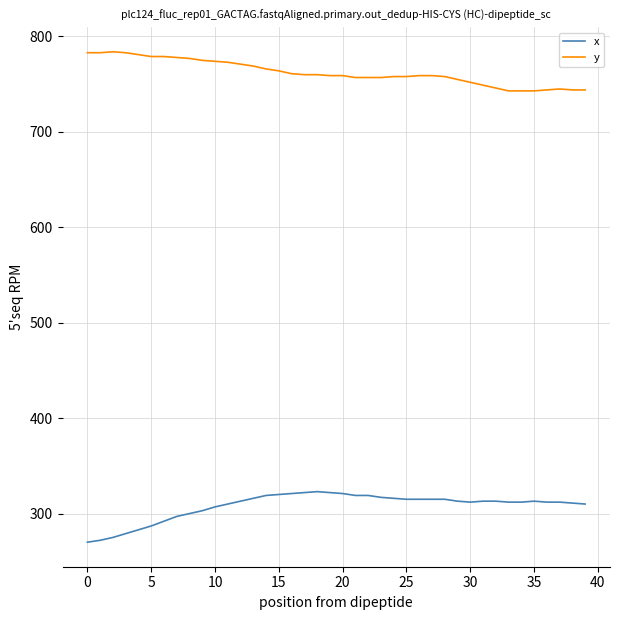

What is the minimum value shown in the chart?

270